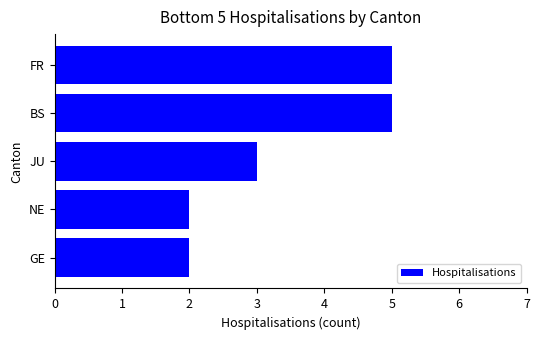

True or false: the data shows 4 at GE.

False